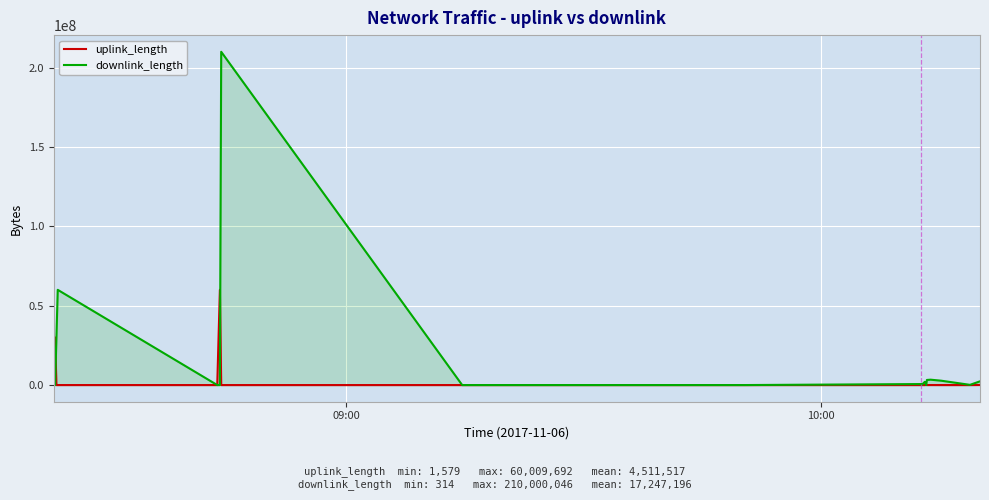

How many interior local valleys does the downlink_length series have?

6